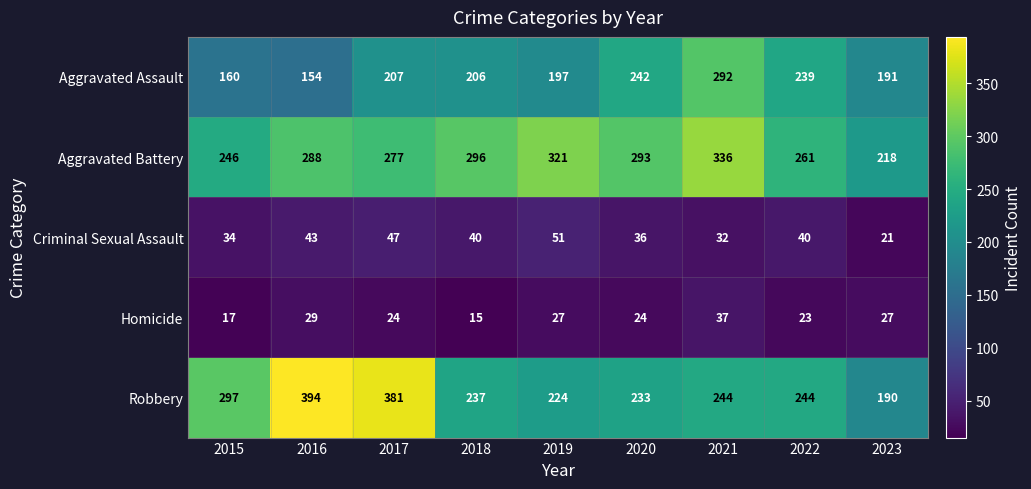

Rank the series at 2015 from highest to lowest value.

Robbery, Aggravated Battery, Aggravated Assault, Criminal Sexual Assault, Homicide